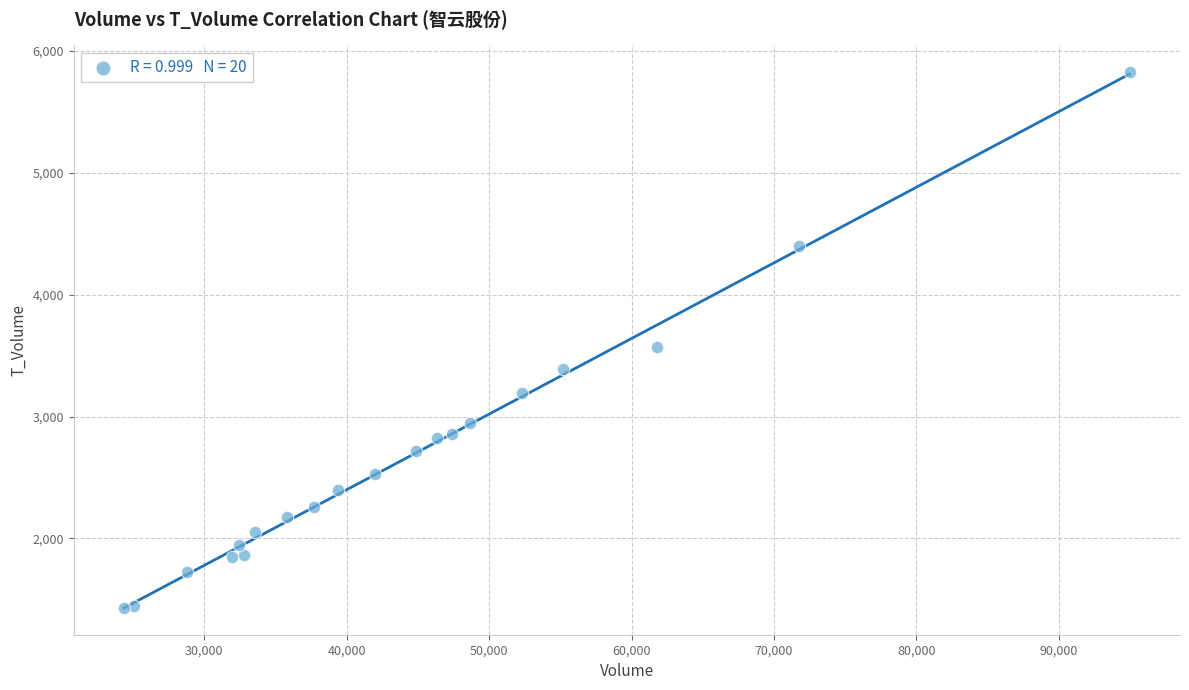

What Y value in the scatter plot is closest to 3629?

3574